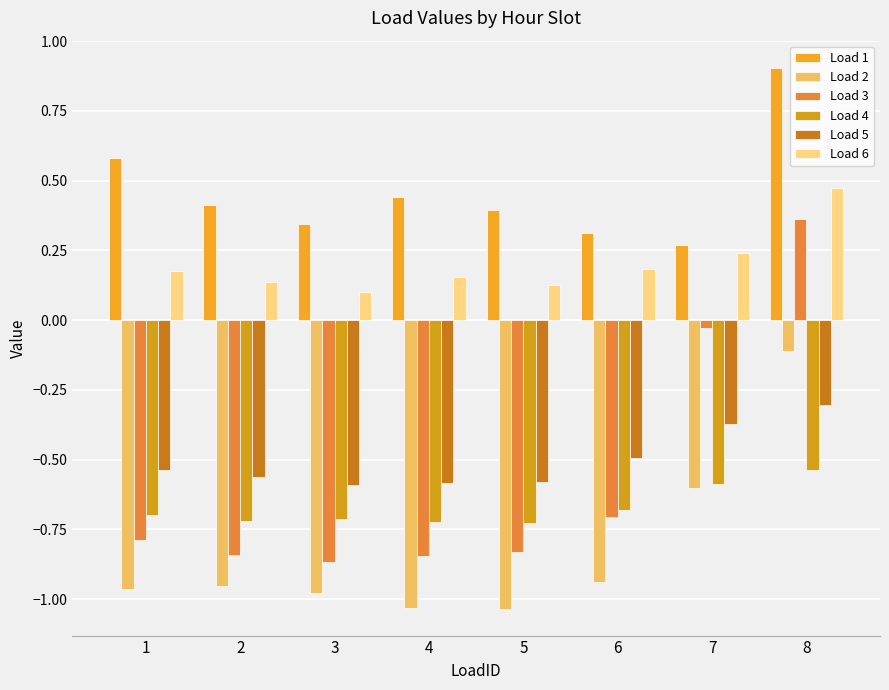

Reading left to right, extract all data points from this chart.

Load 1: 1=0.6	2=0.4	3=0.3	4=0.4	5=0.4	6=0.3	7=0.3	8=0.9
Load 2: 1=-1.0	2=-1.0	3=-1.0	4=-1.0	5=-1.0	6=-0.9	7=-0.6	8=-0.1
Load 3: 1=-0.8	2=-0.8	3=-0.9	4=-0.8	5=-0.8	6=-0.7	7=-0.0	8=0.4
Load 4: 1=-0.7	2=-0.7	3=-0.7	4=-0.7	5=-0.7	6=-0.7	7=-0.6	8=-0.5
Load 5: 1=-0.5	2=-0.6	3=-0.6	4=-0.6	5=-0.6	6=-0.5	7=-0.4	8=-0.3
Load 6: 1=0.2	2=0.1	3=0.1	4=0.2	5=0.1	6=0.2	7=0.2	8=0.5